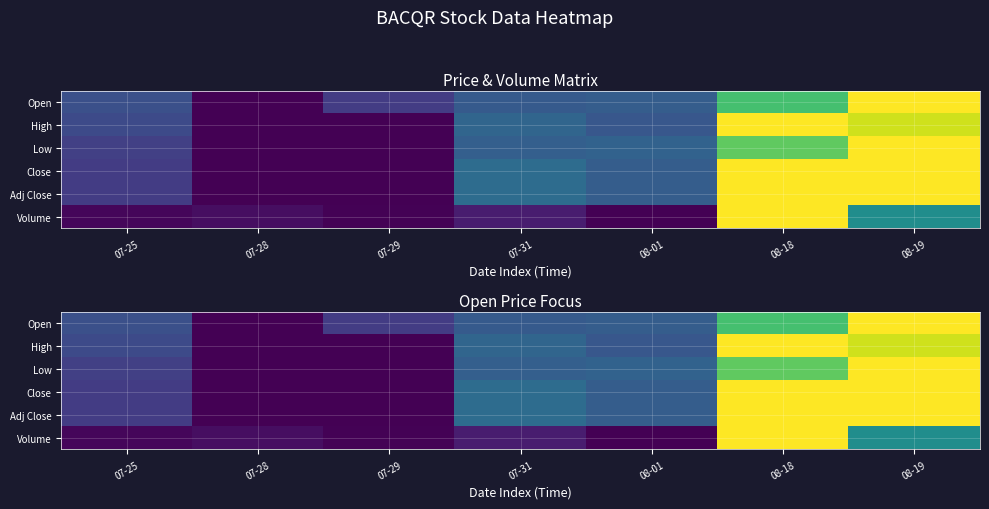

What is the total value across all series at 07-31?

1.7